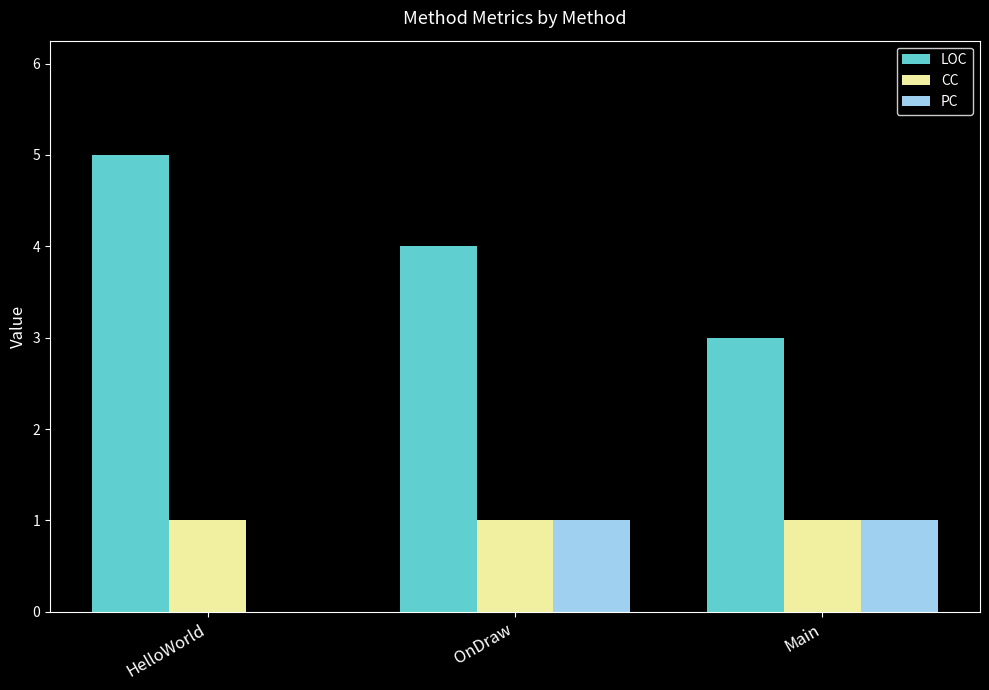

How many data points does each series have?

3